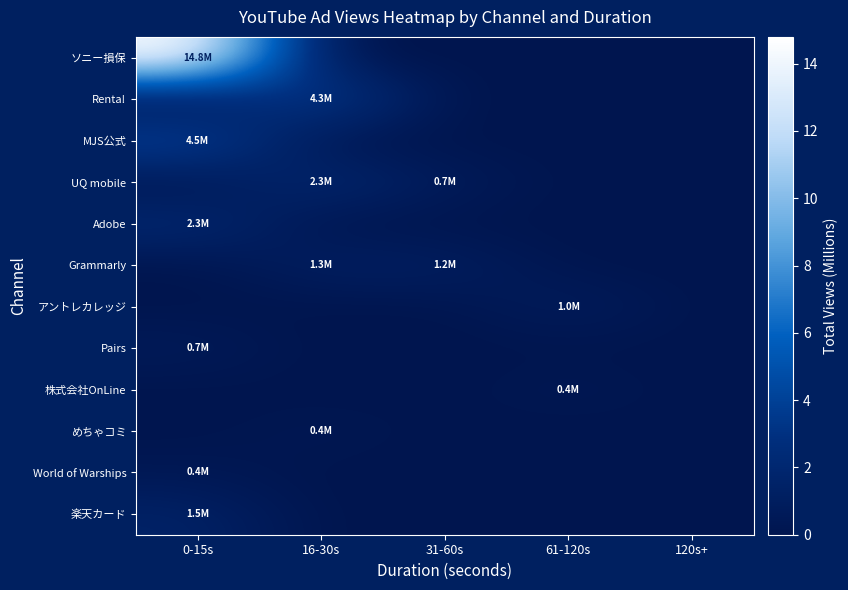

Reading left to right, what are all the values shown in this chart?

ソニー損保: 0-15s=14.8	16-30s=0.0	31-60s=0.0	61-120s=0.0	120s+=0.0
Renta!: 0-15s=0.0	16-30s=4.3	31-60s=0.0	61-120s=0.0	120s+=0.0
MJS公式: 0-15s=4.5	16-30s=0.0	31-60s=0.0	61-120s=0.0	120s+=0.0
UQ mobile: 0-15s=0.0	16-30s=2.3	31-60s=0.7	61-120s=0.0	120s+=0.0
Adobe: 0-15s=2.3	16-30s=0.0	31-60s=0.0	61-120s=0.0	120s+=0.0
Grammarly: 0-15s=0.0	16-30s=1.3	31-60s=1.2	61-120s=0.0	120s+=0.0
アントレカレッジ: 0-15s=0.0	16-30s=0.0	31-60s=0.0	61-120s=1.0	120s+=0.0
Pairs: 0-15s=0.7	16-30s=0.0	31-60s=0.0	61-120s=0.0	120s+=0.0
株式会社OnLine: 0-15s=0.0	16-30s=0.0	31-60s=0.0	61-120s=0.4	120s+=0.0
めちゃコミ: 0-15s=0.0	16-30s=0.4	31-60s=0.0	61-120s=0.0	120s+=0.0
World of Warships: 0-15s=0.4	16-30s=0.0	31-60s=0.0	61-120s=0.0	120s+=0.0
楽天カード: 0-15s=1.5	16-30s=0.0	31-60s=0.0	61-120s=0.0	120s+=0.0